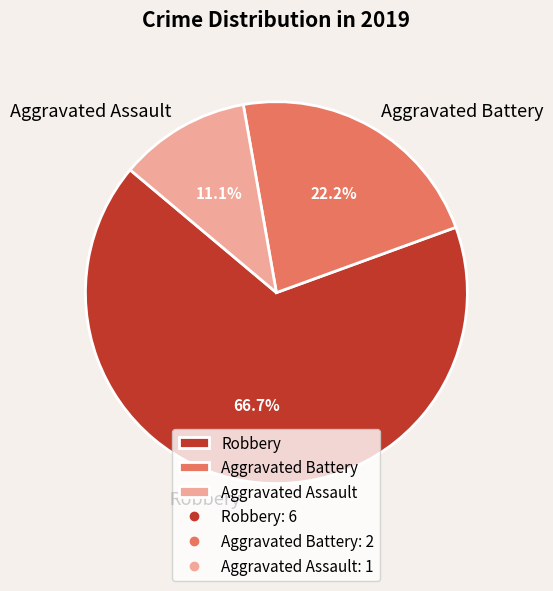

What is the majority slice?

Robbery